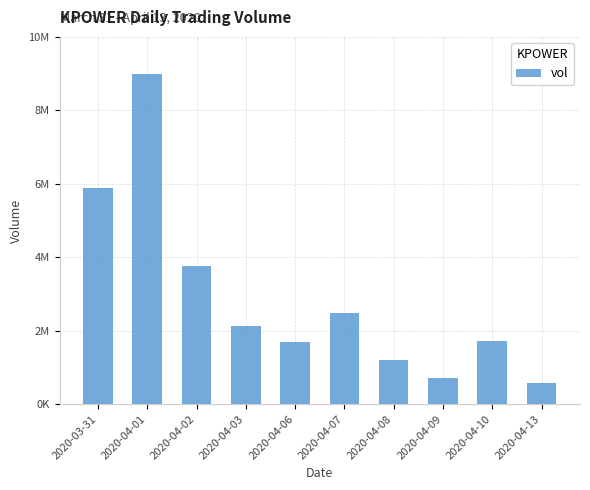

Between 2020-04-02 and 2020-04-01, which is larger?

2020-04-01